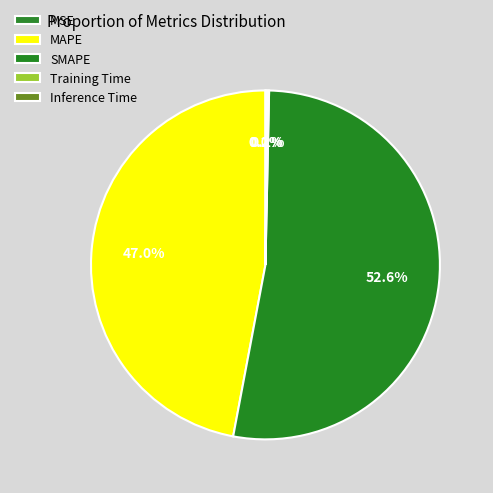

Does MAPE represent more than half of the total?

No